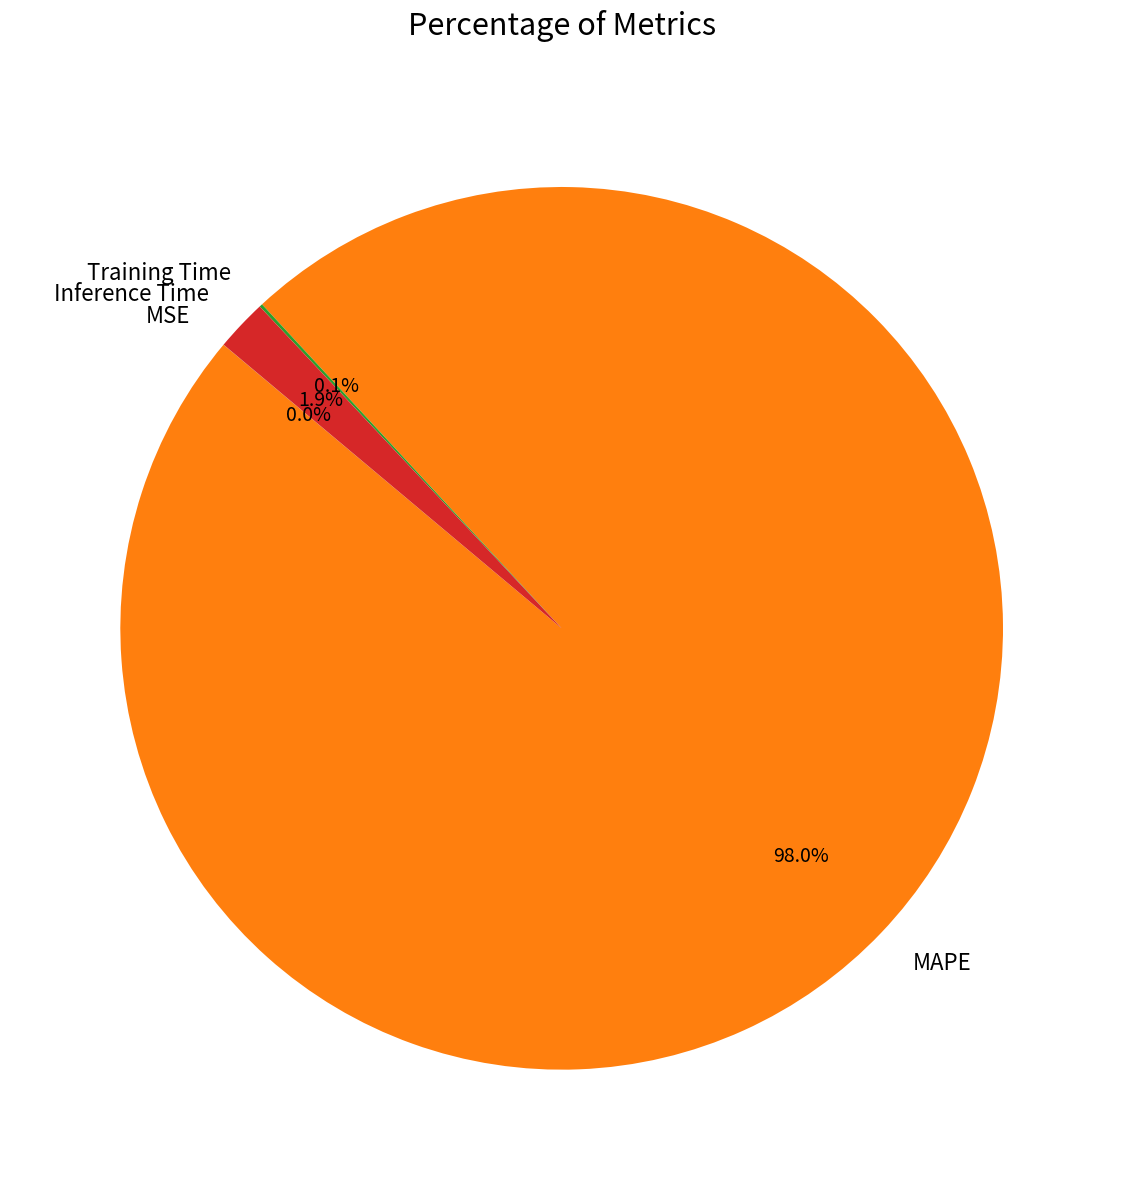

Which category has the biggest portion of the pie?

MAPE